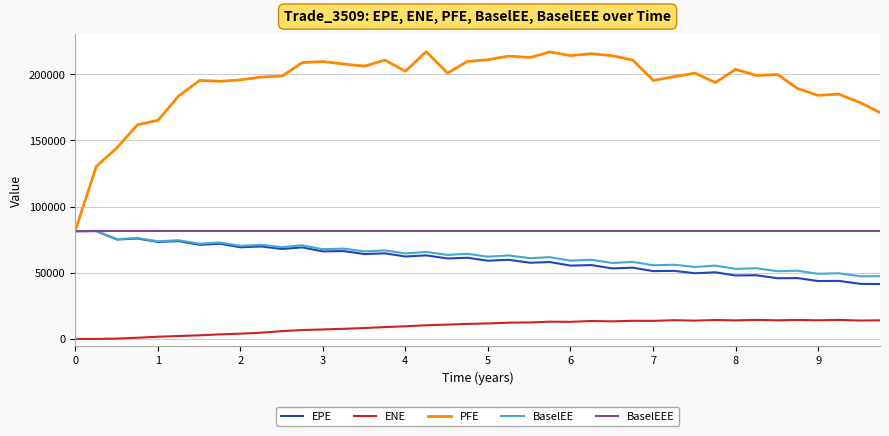

What is the highest value of the PFE series?

216988.0